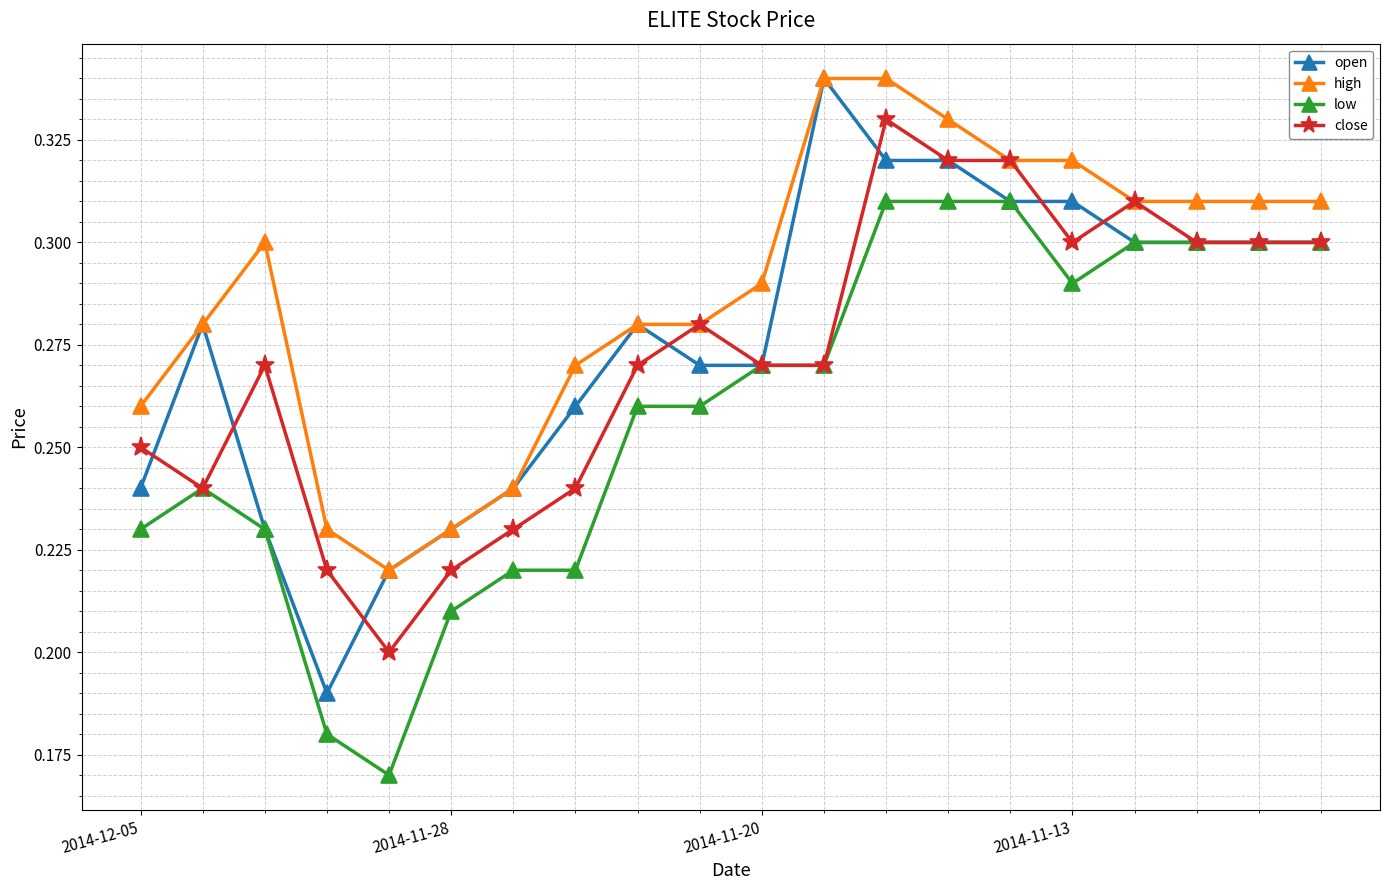

At how many categories does at least one series exceed 0?

20